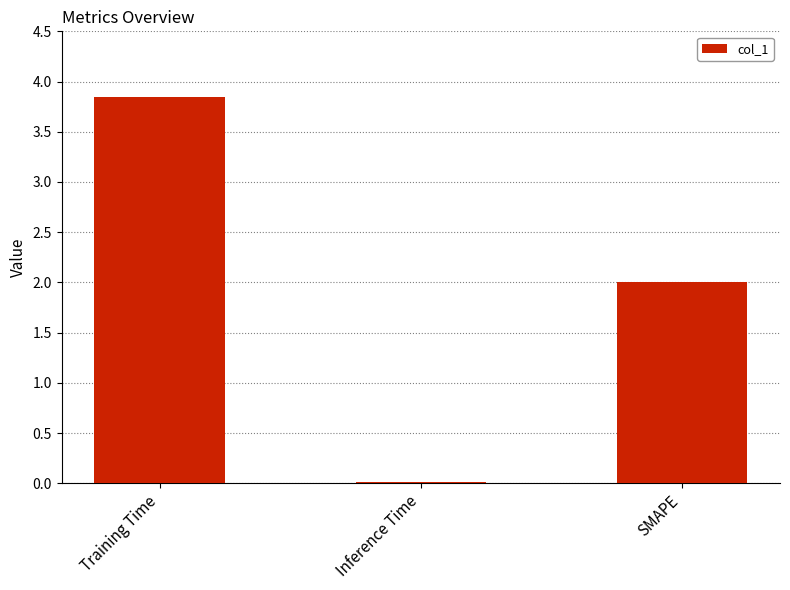

Is it true that the value at Training Time is 5.8?

False